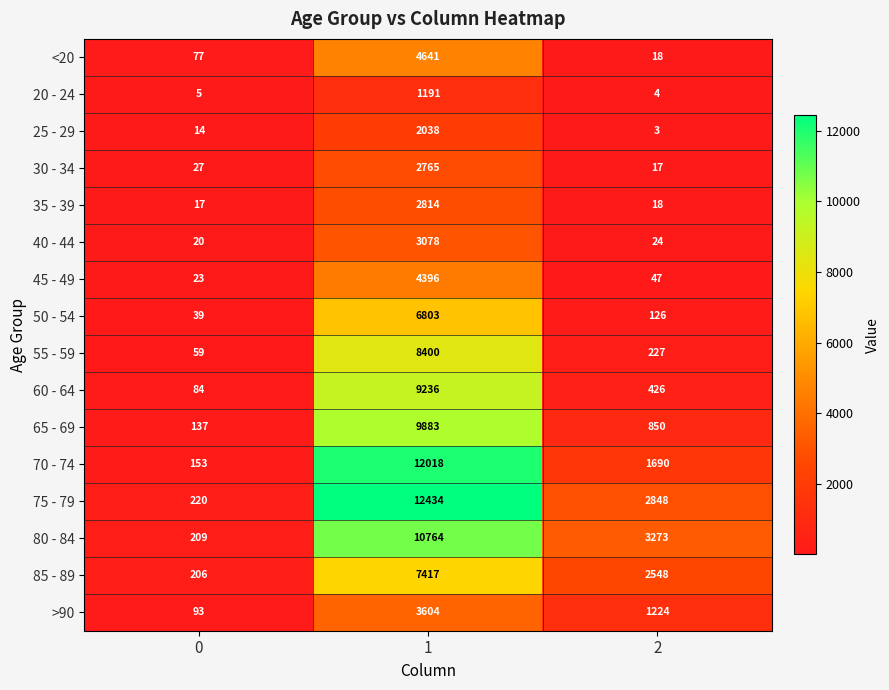

At which category does the chart reach its minimum across all series?

2